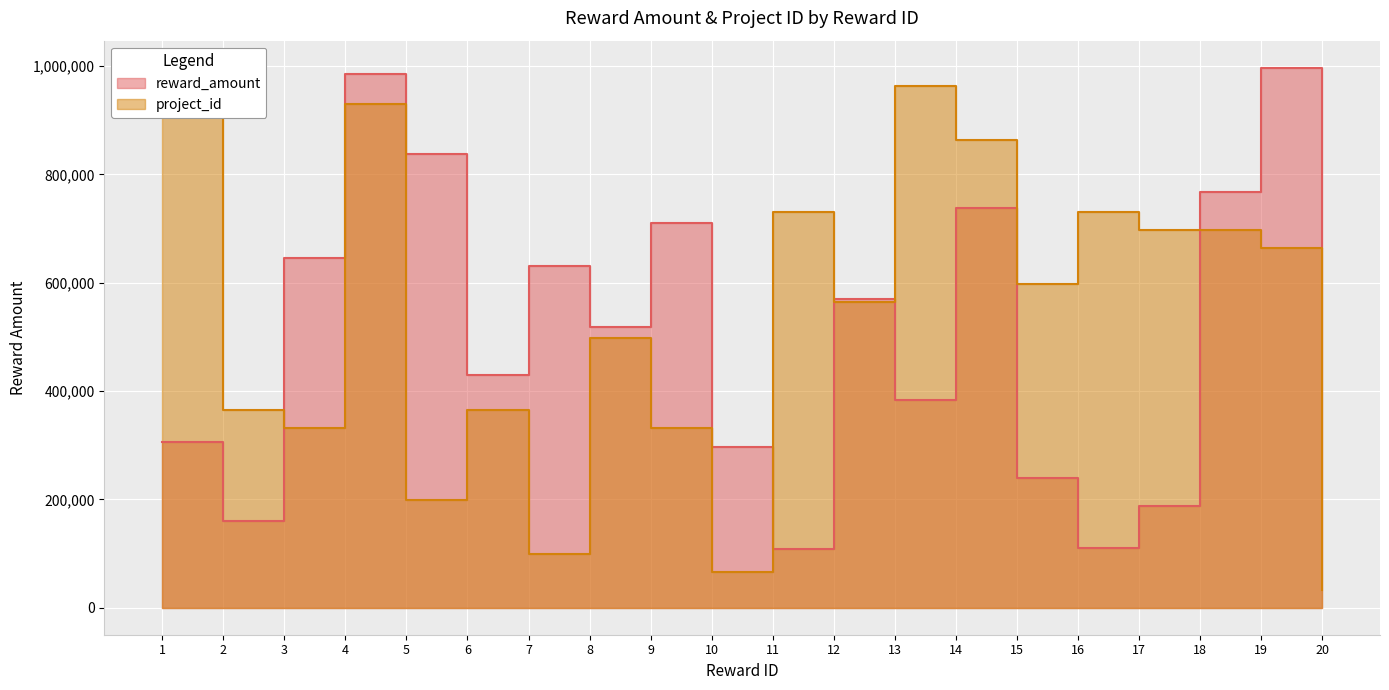

Reading left to right, list all the values displayed in this chart.

reward_amount: 1=305240.0	2=160330.0	3=645877.0	4=985416.0	5=838207.0	6=430460.0	7=630367.0	8=517786.0	9=711199.0	10=295922.0	11=108791.0	12=569254.0	13=382747.0	14=737235.0	15=239013.0	16=109488.0	17=187664.0	18=767621.0	19=997123.0	20=663682.0
project_id: 1=997123.0	2=365611.8	3=332374.3	4=930648.1	5=199424.6	6=365611.8	7=99712.3	8=498561.5	9=332374.3	10=66474.9	11=731223.5	12=565036.4	13=963885.6	14=864173.3	15=598273.8	16=731223.5	17=697986.1	18=697986.1	19=664748.7	20=33237.4